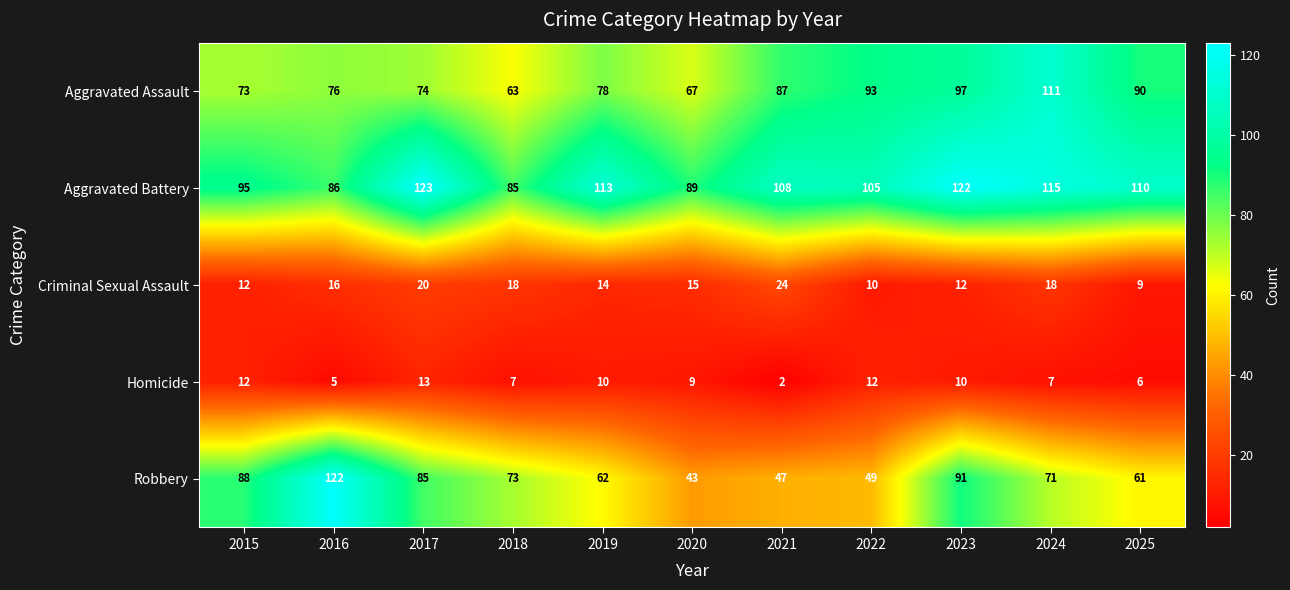

Which series has the widest spread of values?

Robbery